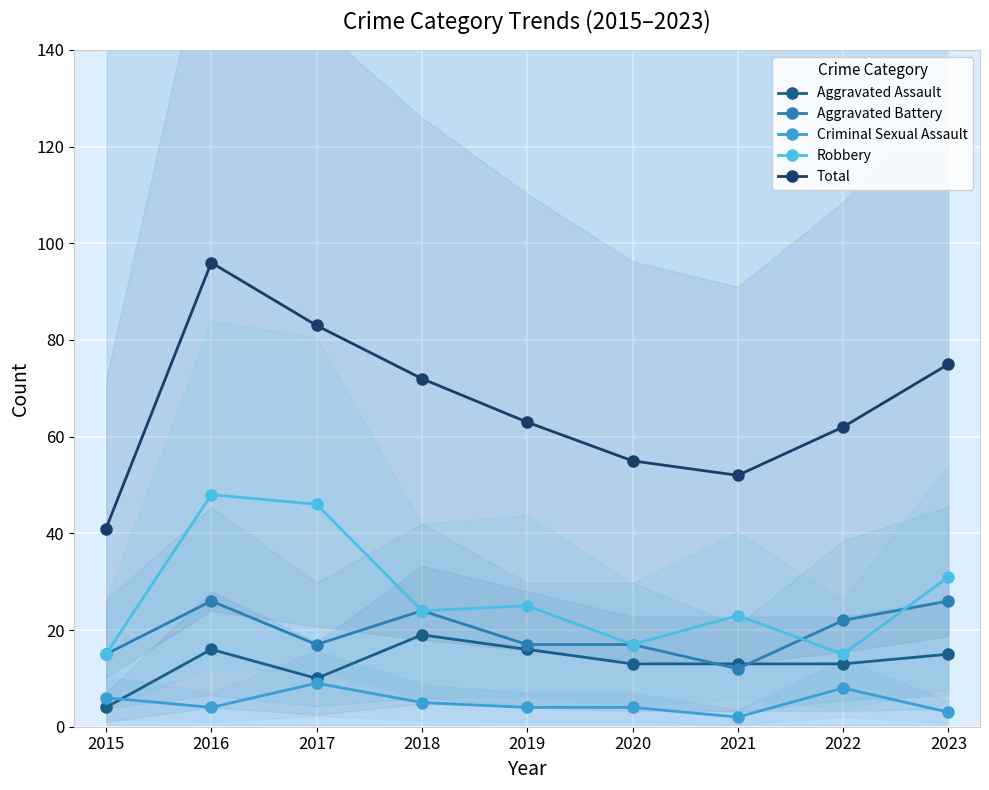

How many data points in Robbery are above 24?

4